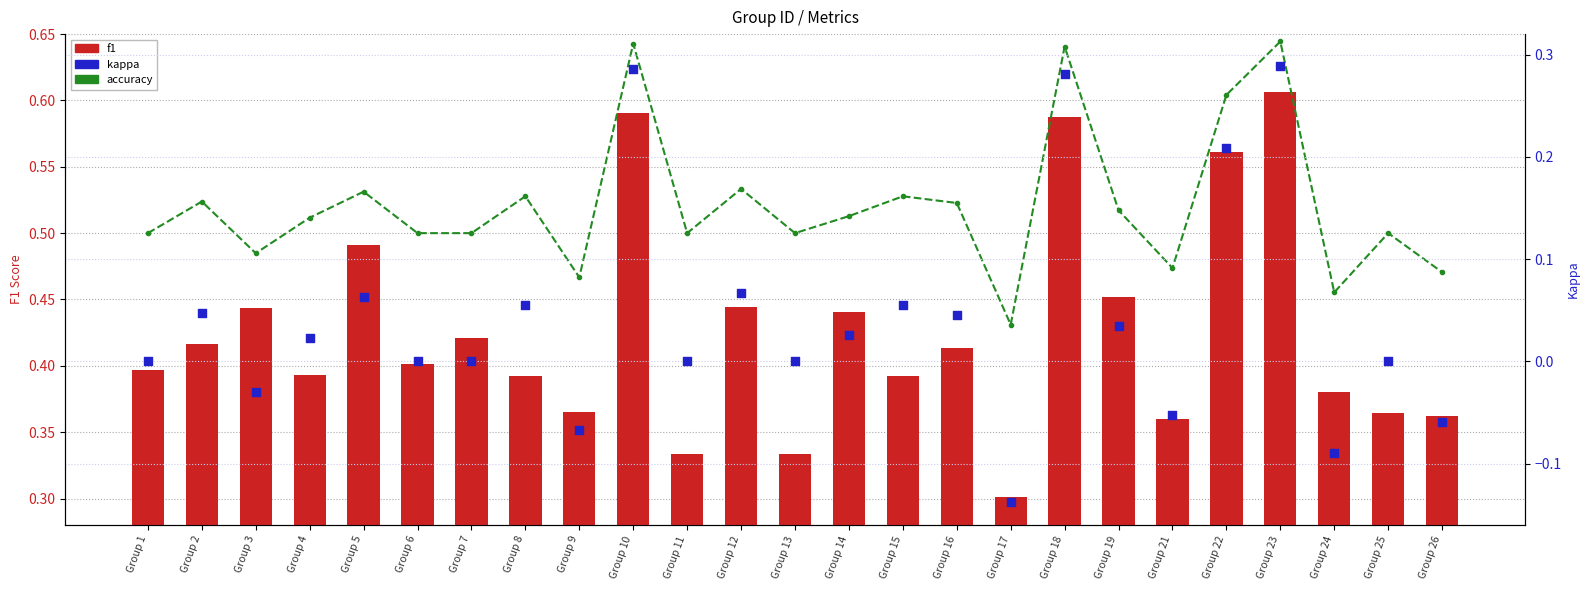

What is the total value across all series at Group 14?

1.0